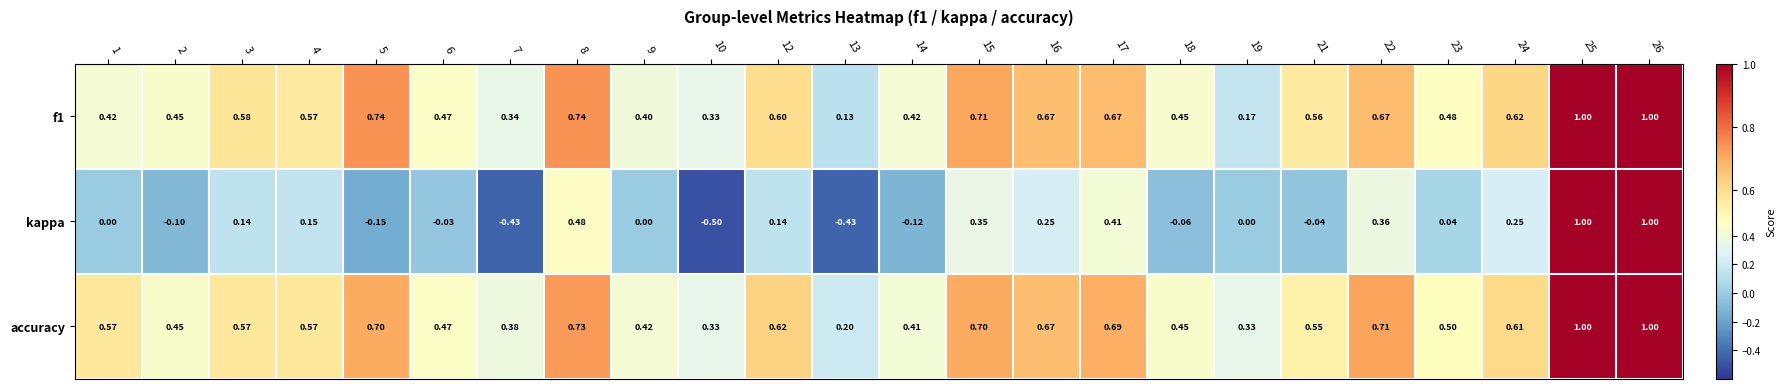

Which series has the largest range (max minus min)?

kappa